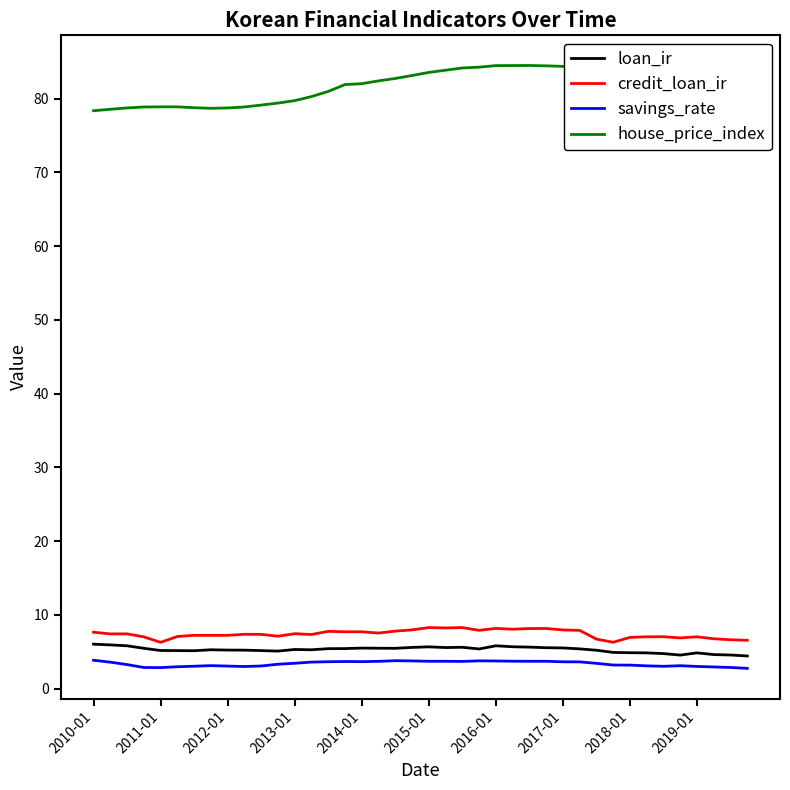

What is the smallest value displayed?

2.7